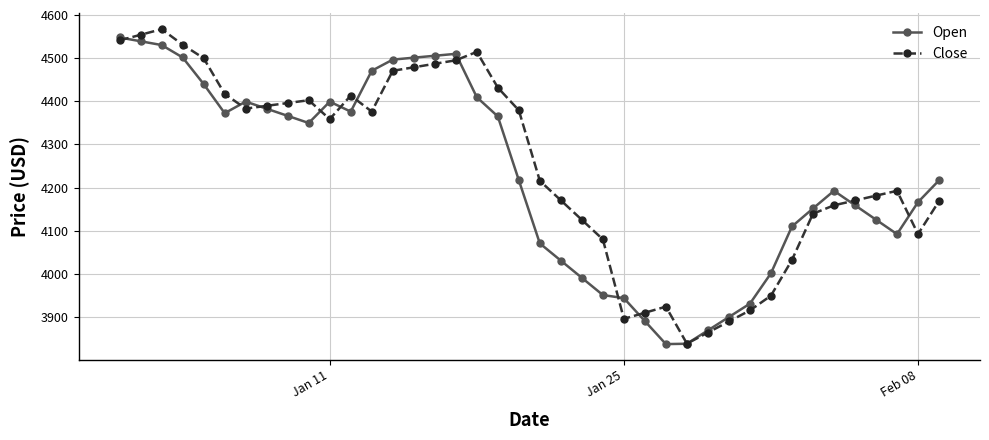

What is the minimum value shown in the chart?

3837.5